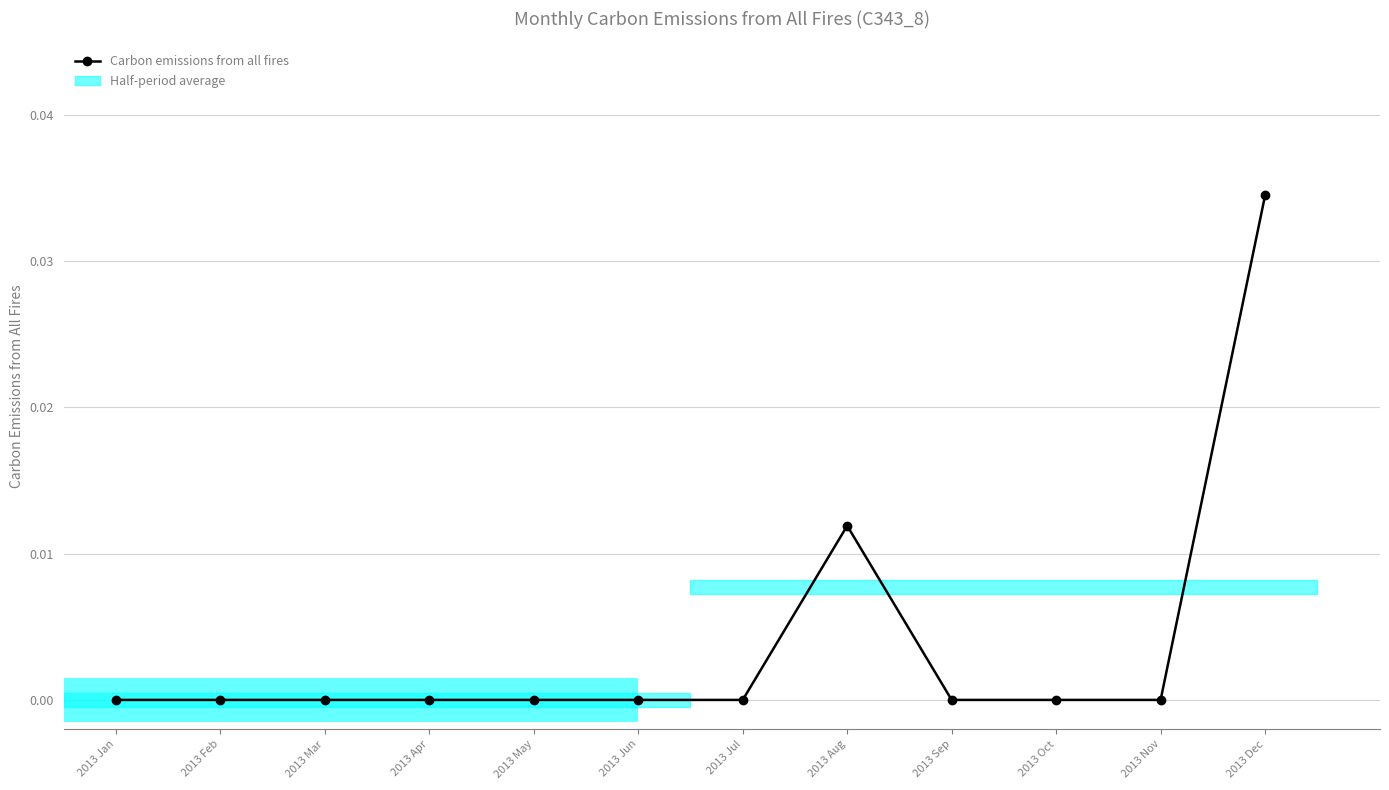

True or false: the data shows 0.0 at 2013 Nov.

True